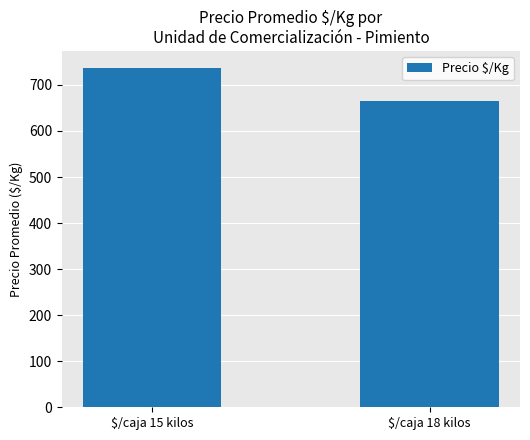

Does the chart contain any negative values?

No